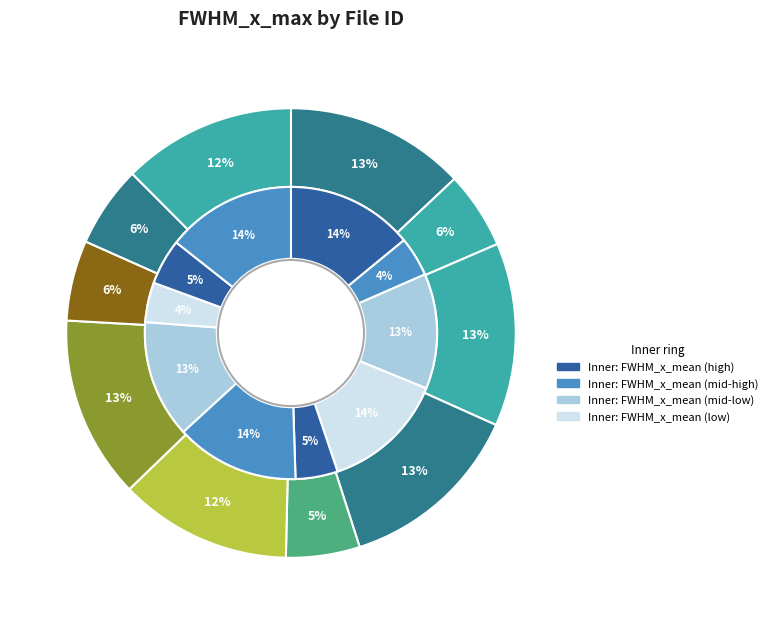

How many segments does this pie chart have?

10